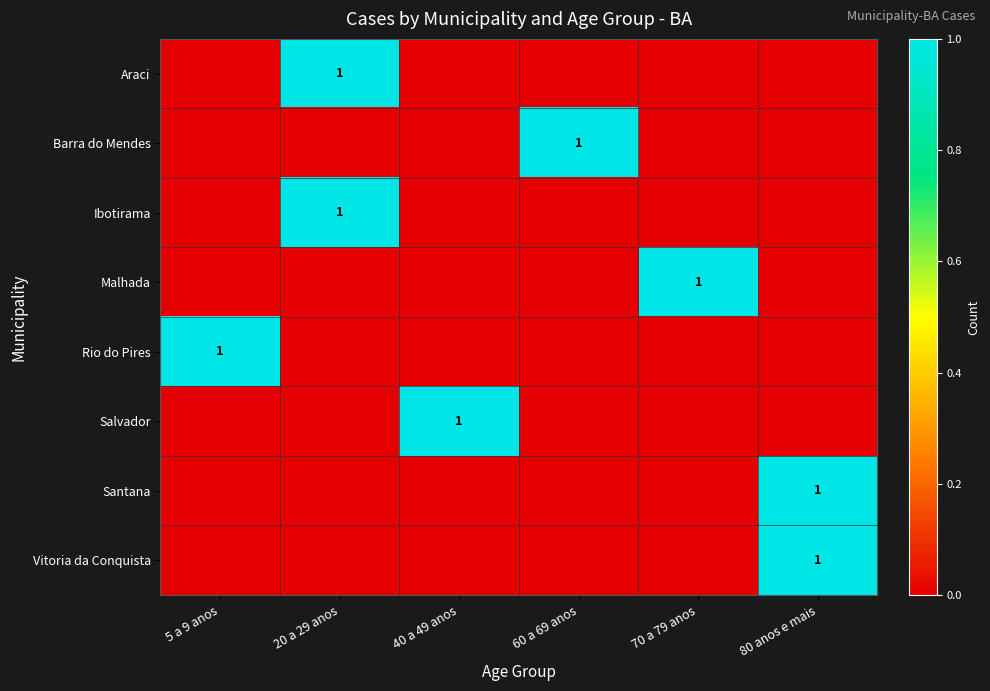

True or false: Santana has a value of 1 at 80 anos e mais.

True